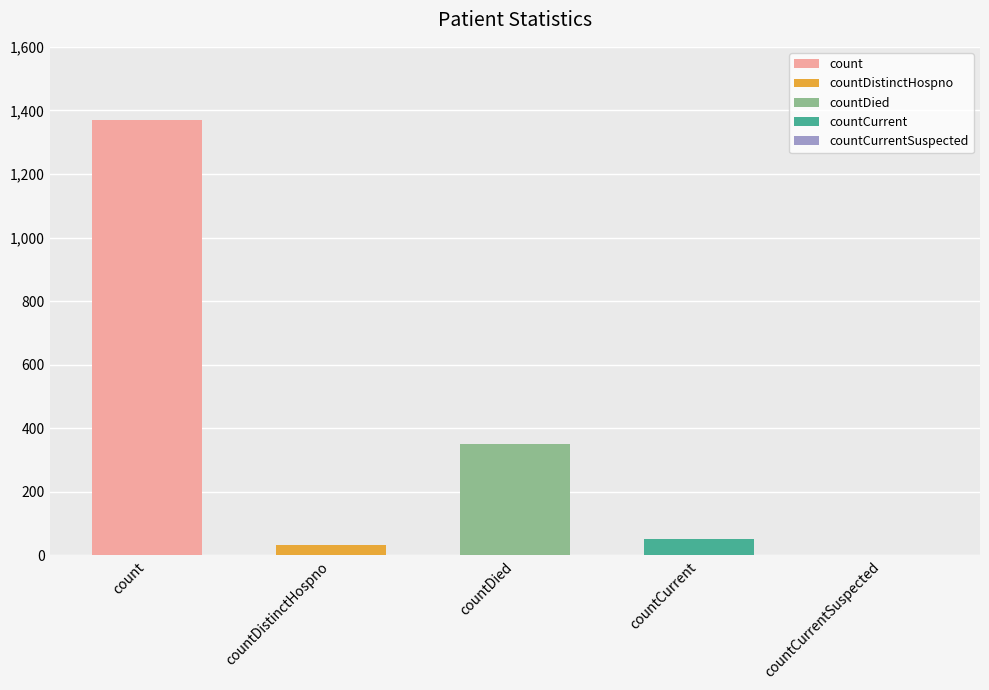

What is the difference between the maximum and minimum values?

1371